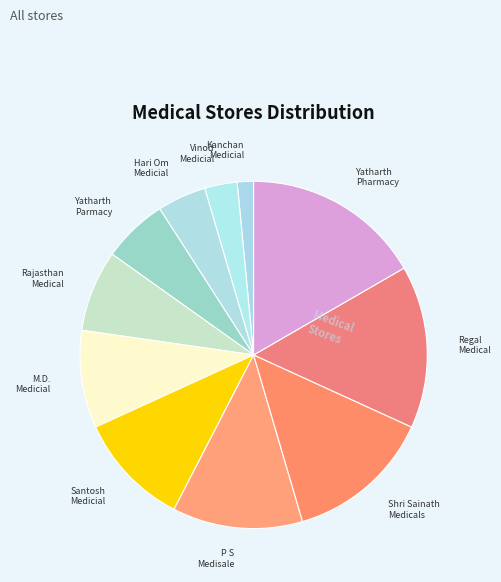

Combined, do M.D. Medicial and Yatharth Parmacy account for over 50%?

No